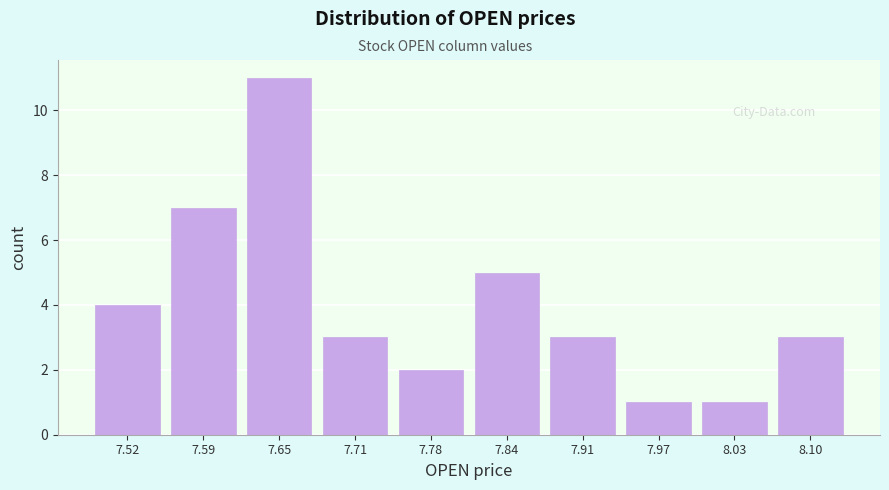

Reading left to right, list every bar in this chart as the range it spans on the x-axis followed by its height. Neither the bar edges nor the heights are printed on the chart, so give them approximately, as read against the axes.

7.49 to 7.56: 4
7.56 to 7.62: 7
7.62 to 7.68: 11
7.68 to 7.75: 3
7.75 to 7.81: 2
7.81 to 7.87: 5
7.87 to 7.94: 3
7.94 to 8.00: 1
8.00 to 8.06: 1
8.06 to 8.13: 3